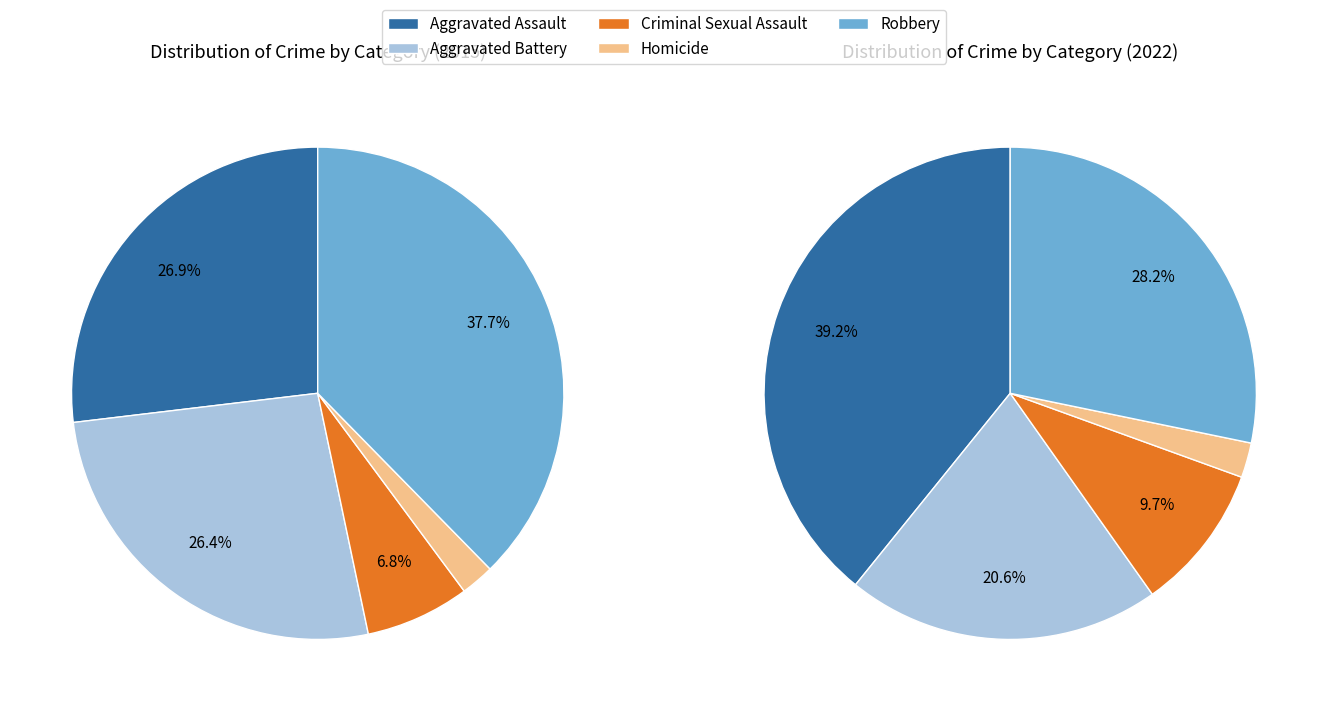

Is it true that 2 is 7% of the pie?

True